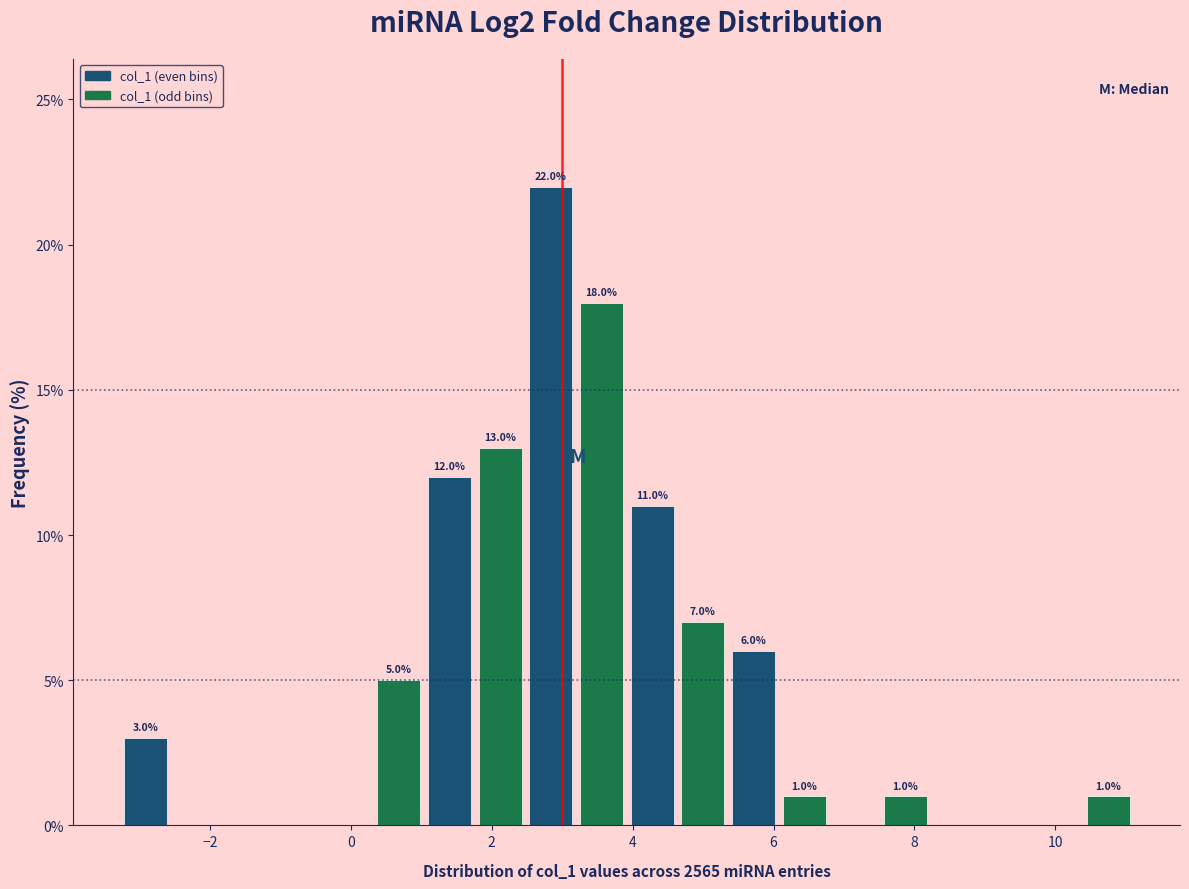

Read against the x-axis, roughly where is the centre of the tallest bar?

2.8